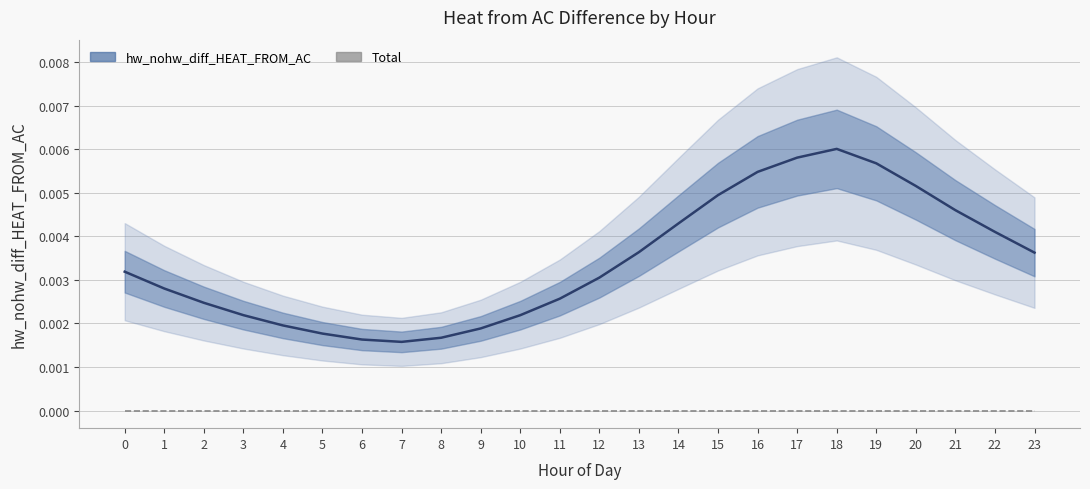

Does the chart display data point markers on the line(s)?

No